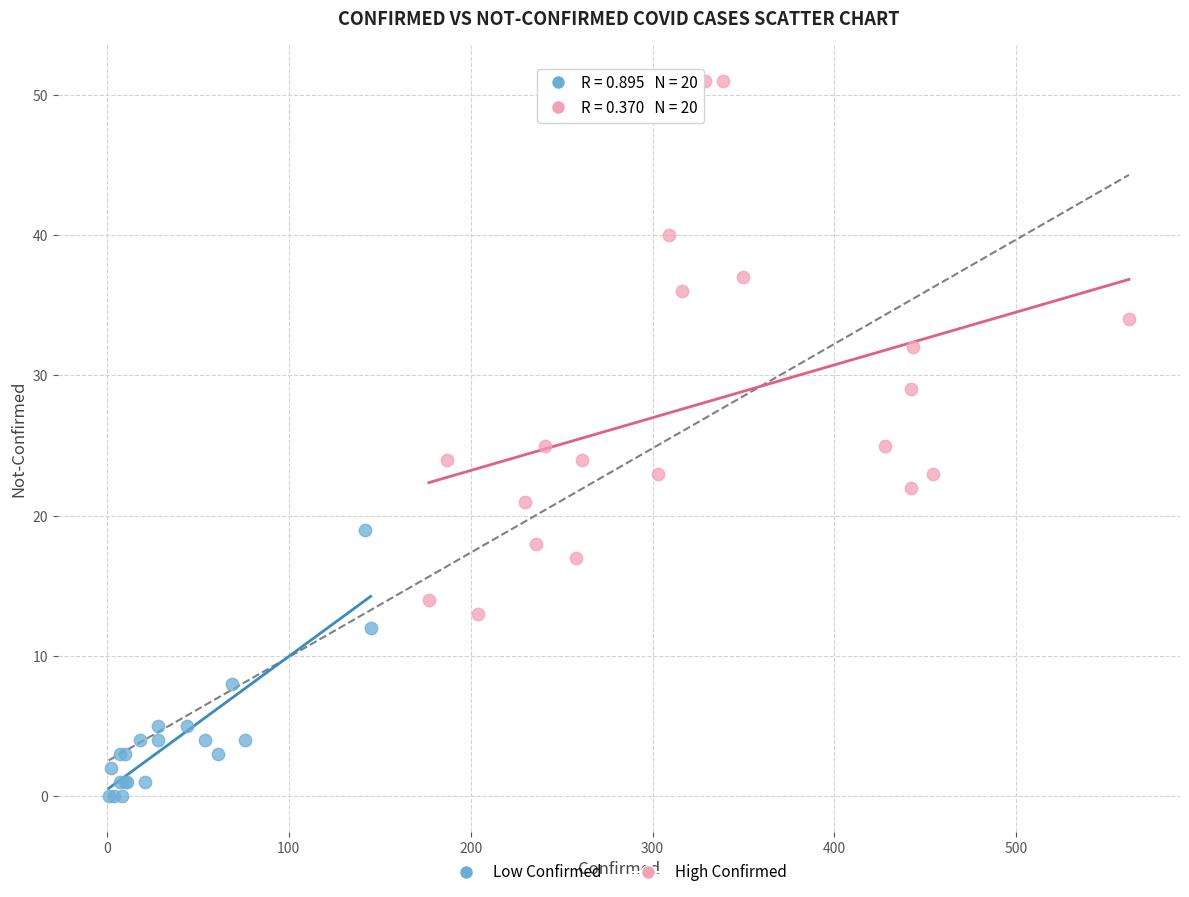

What are all the series names shown in the legend?

Low Confirmed, High Confirmed